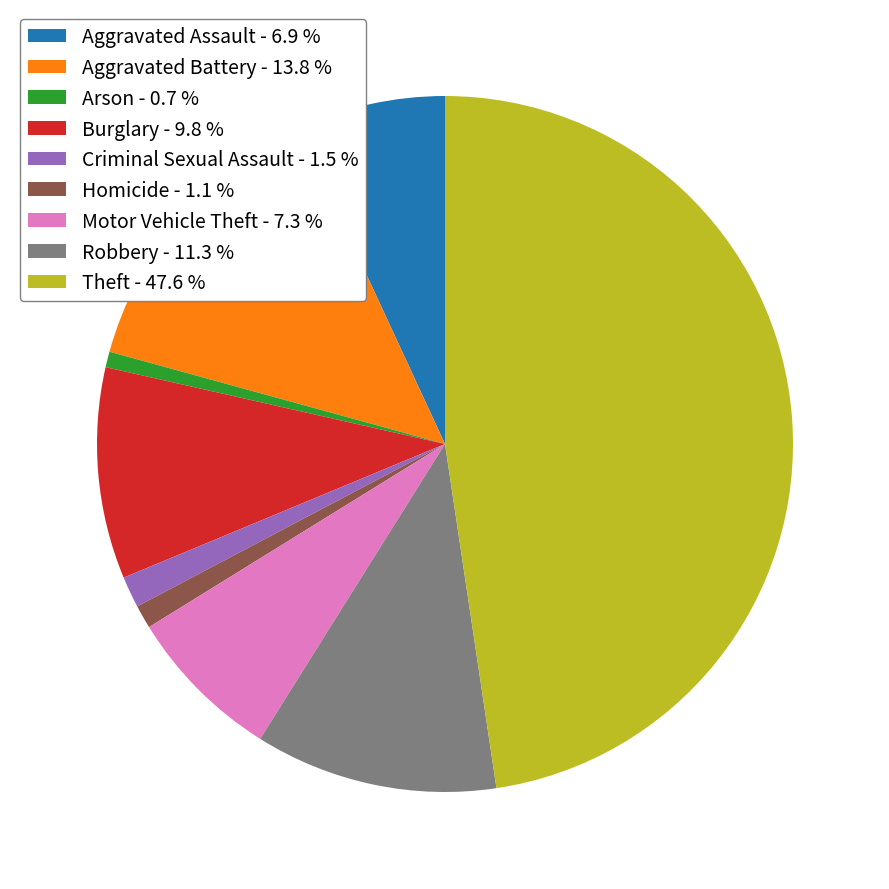

How many segments does this pie chart have?

9